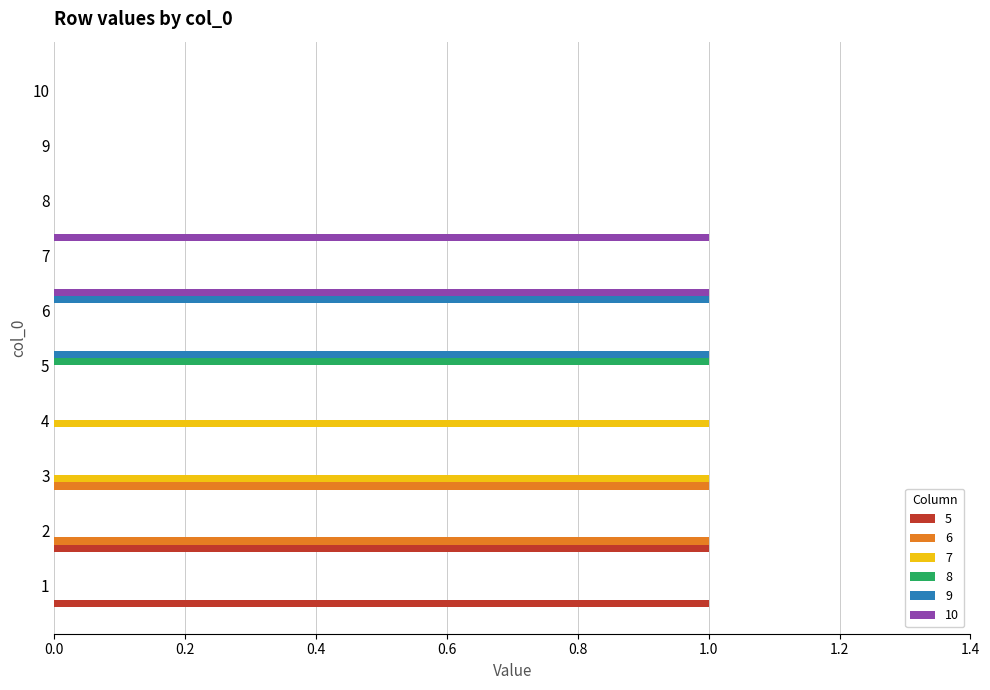

Is the value of 7 at 10 greater than the value of 6 at 3?

No